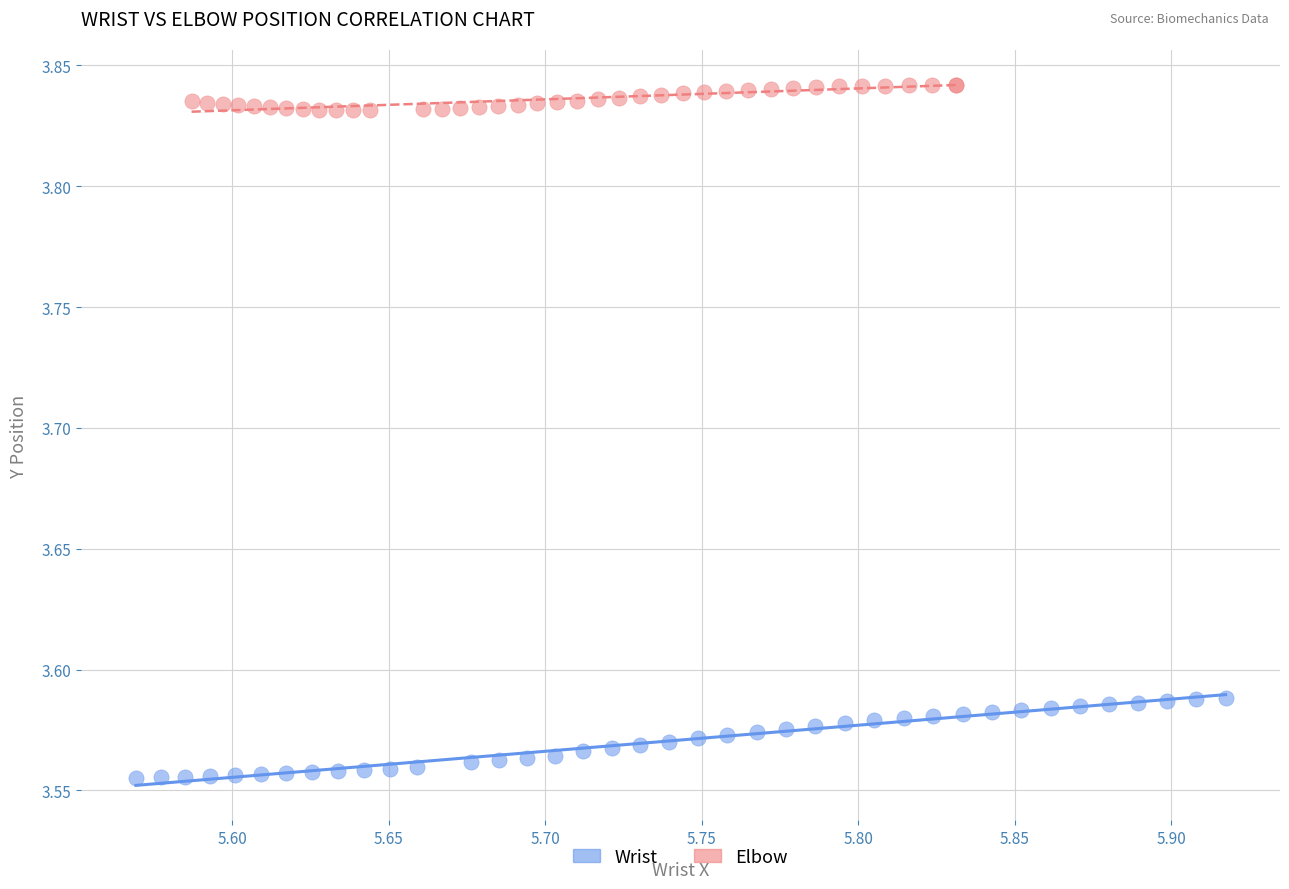

Which series reaches the maximum Y coordinate?

Elbow